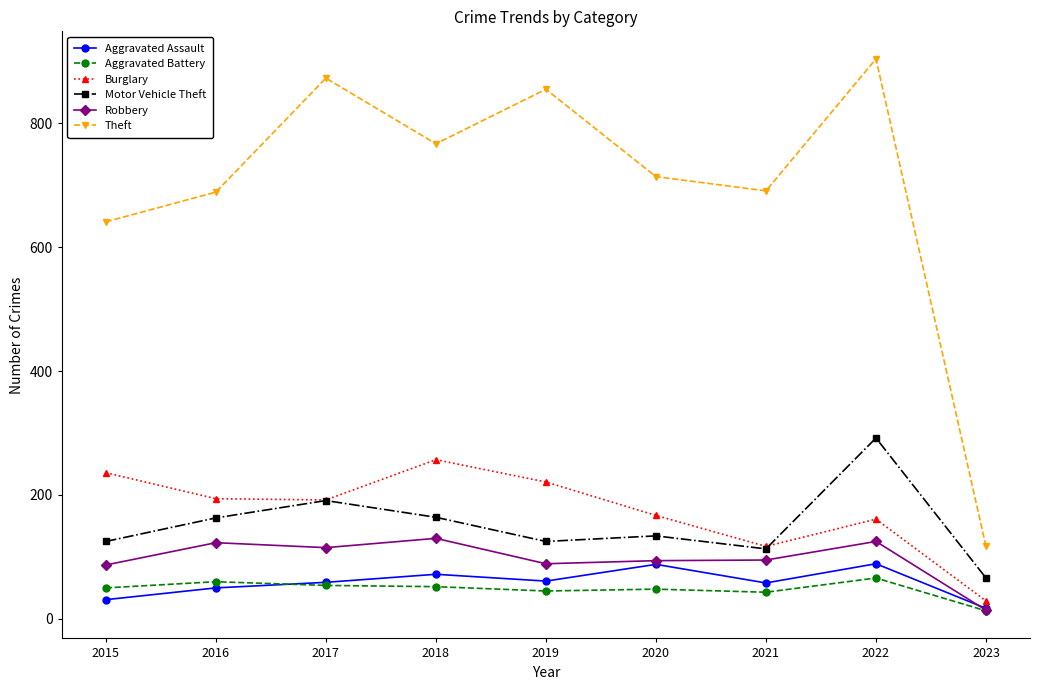

How many lines are shown in the chart?

6